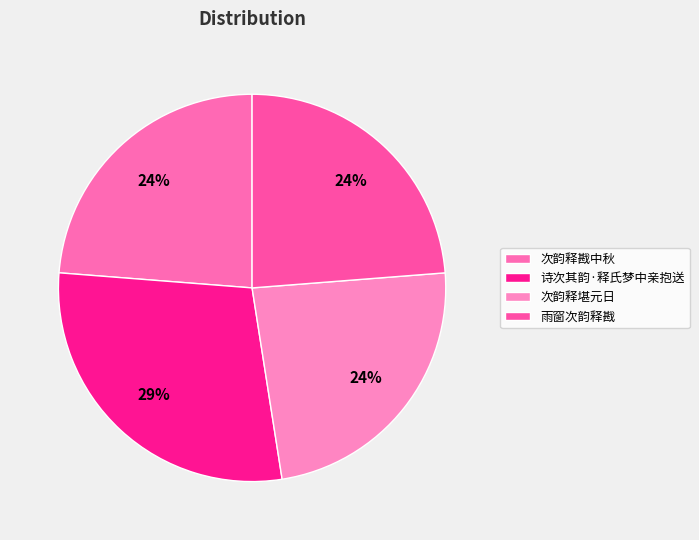

What portion of the pie excludes 诗次其韵·释氏梦中亲抱送?

71.3%